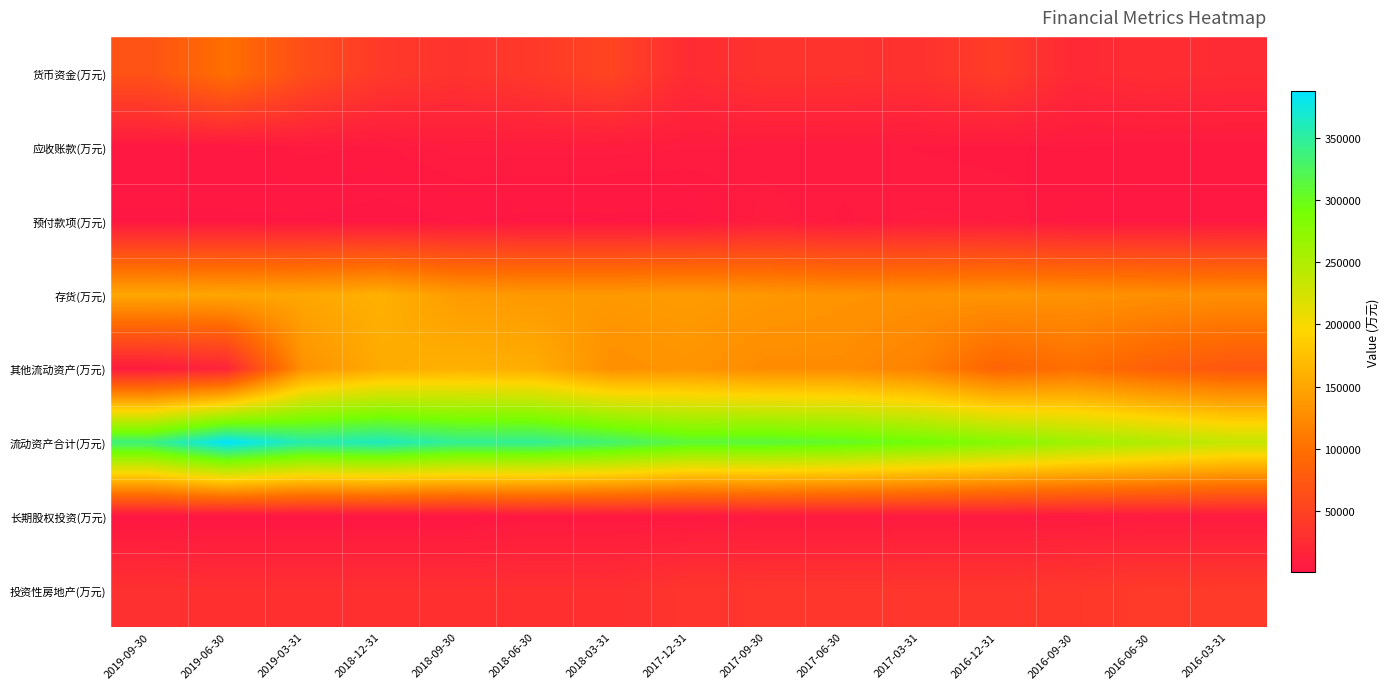

Which series has the largest range (max minus min)?

其他流动资产(万元)